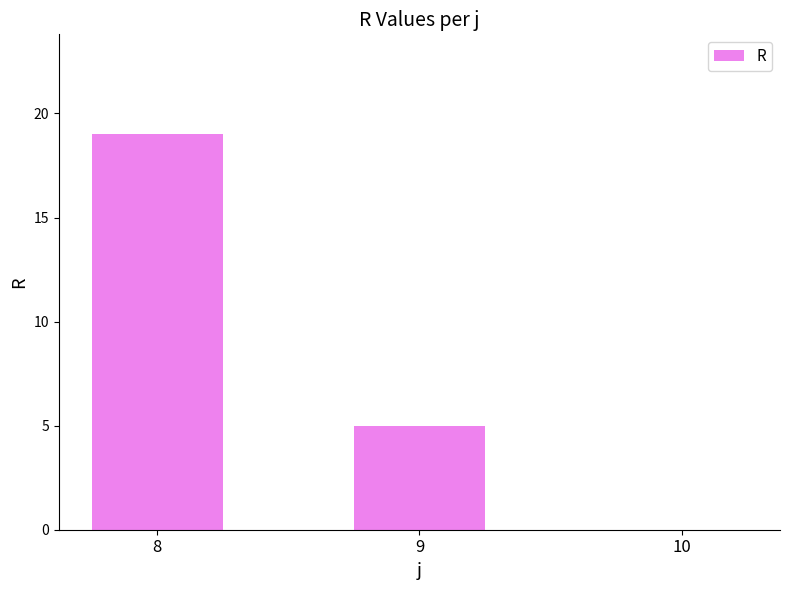

What is the greatest value displayed?

19